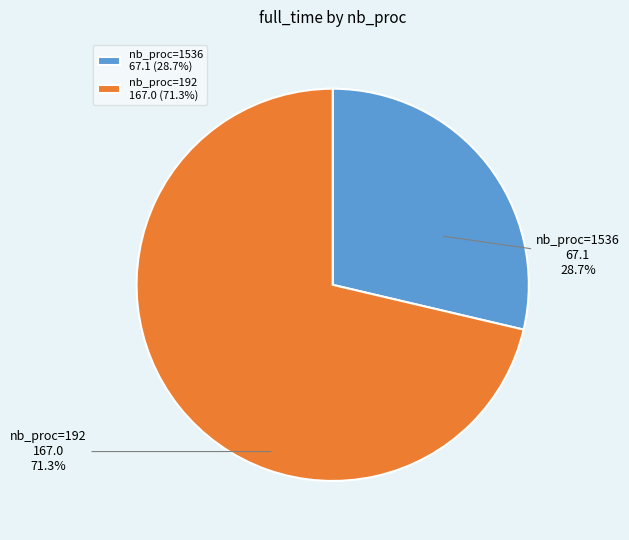

Approximately how many times larger is the value at nb_proc=192 compared to nb_proc=1536?

2.5